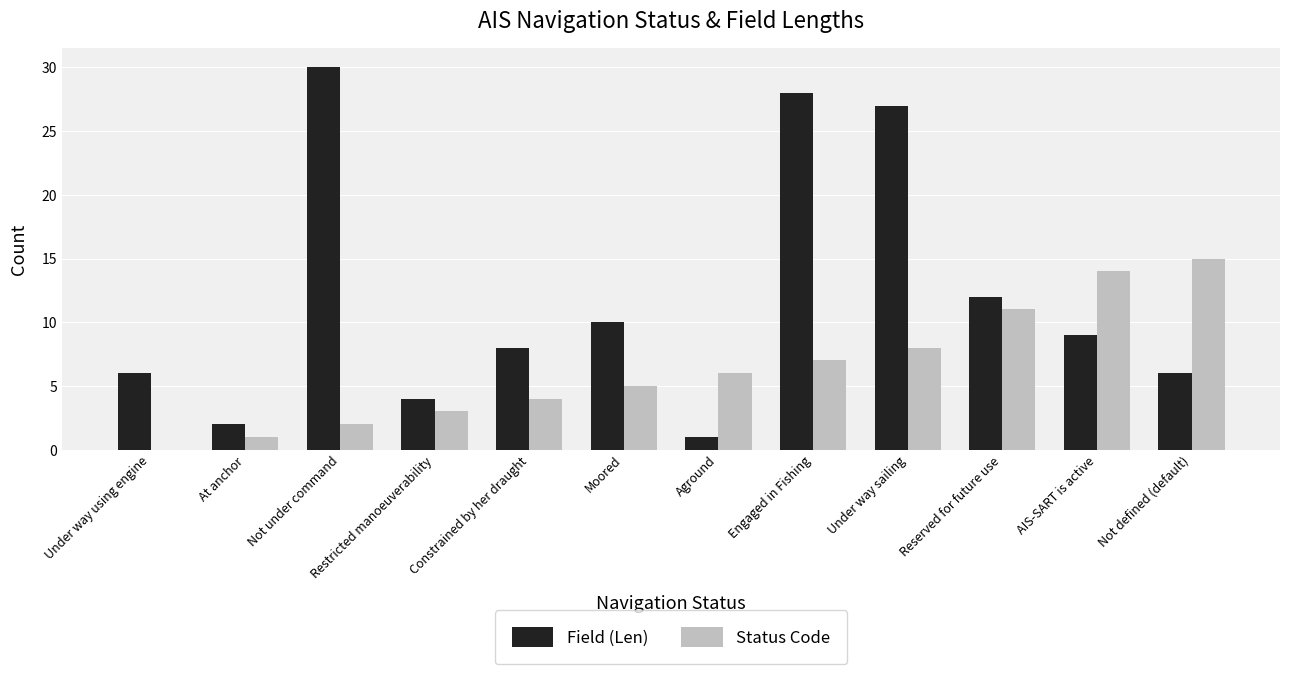

True or false: Status Code has a value of 22 at Not defined (default).

False